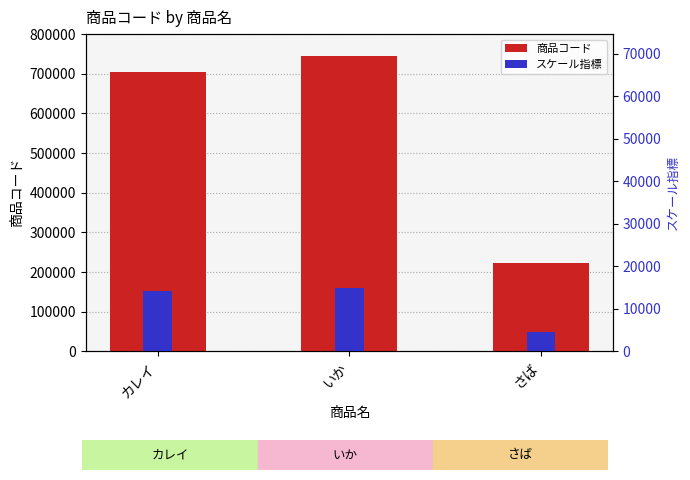

At which category is the sum across all series the highest?

いか